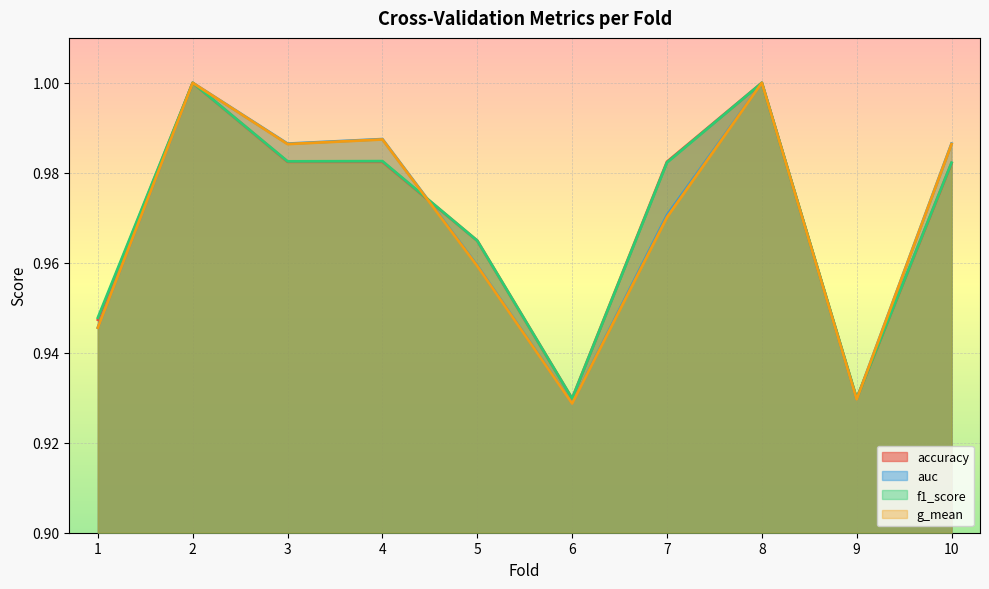

What is the sum of all accuracy values?

9.7